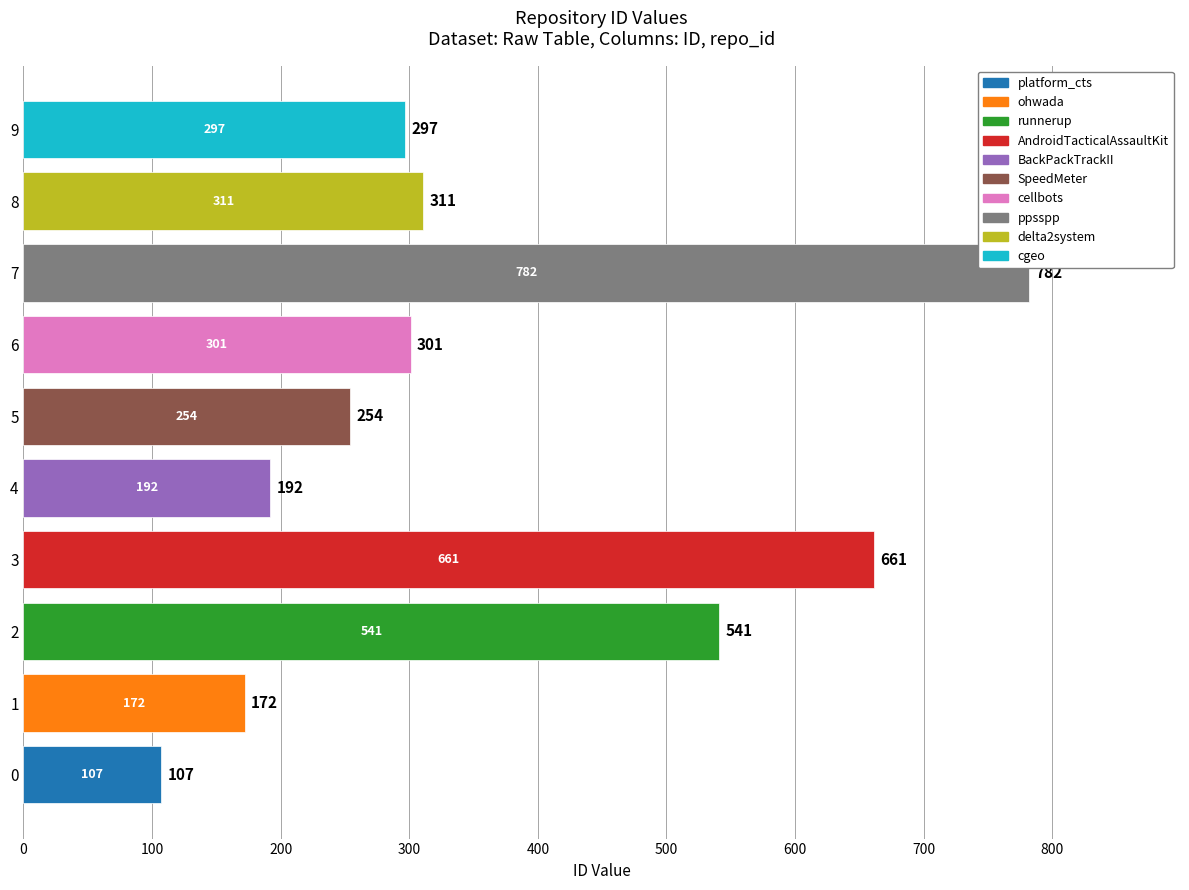

What is the change in value from 0 to 6?

+194